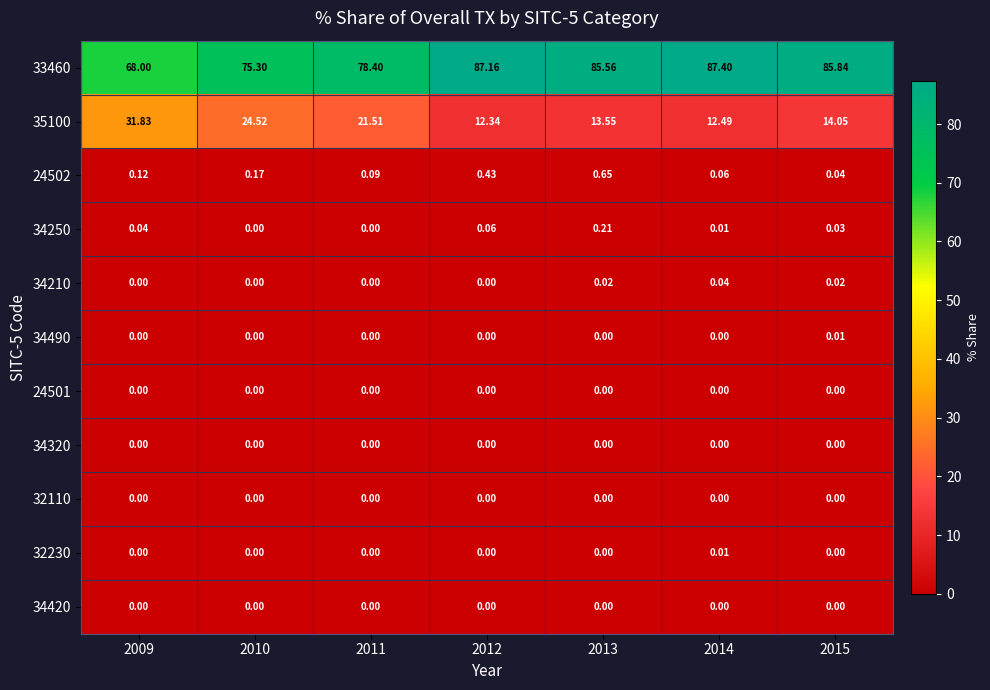

Reading right to left, what are all the values shown in this chart?

33460: 2015=85.8	2014=87.4	2013=85.6	2012=87.2	2011=78.4	2010=75.3	2009=68.0
35100: 2015=14.1	2014=12.5	2013=13.6	2012=12.3	2011=21.5	2010=24.5	2009=31.8
24502: 2015=0.0	2014=0.1	2013=0.7	2012=0.4	2011=0.1	2010=0.2	2009=0.1
34250: 2015=0.0	2014=0.0	2013=0.2	2012=0.1	2011=0.0	2010=0.0	2009=0.0
34210: 2015=0.0	2014=0.0	2013=0.0	2012=0.0	2011=0.0	2010=0.0	2009=0.0
34490: 2015=0.0	2014=0.0	2013=0.0	2012=0.0	2011=0.0	2010=0.0	2009=0.0
24501: 2015=0.0	2014=0.0	2013=0.0	2012=0.0	2011=0.0	2010=0.0	2009=0.0
34320: 2015=0.0	2014=0.0	2013=0.0	2012=0.0	2011=0.0	2010=0.0	2009=0.0
32110: 2015=0.0	2014=0.0	2013=0.0	2012=0.0	2011=0.0	2010=0.0	2009=0.0
32230: 2015=0.0	2014=0.0	2013=0.0	2012=0.0	2011=0.0	2010=0.0	2009=0.0
34420: 2015=0.0	2014=0.0	2013=0.0	2012=0.0	2011=0.0	2010=0.0	2009=0.0